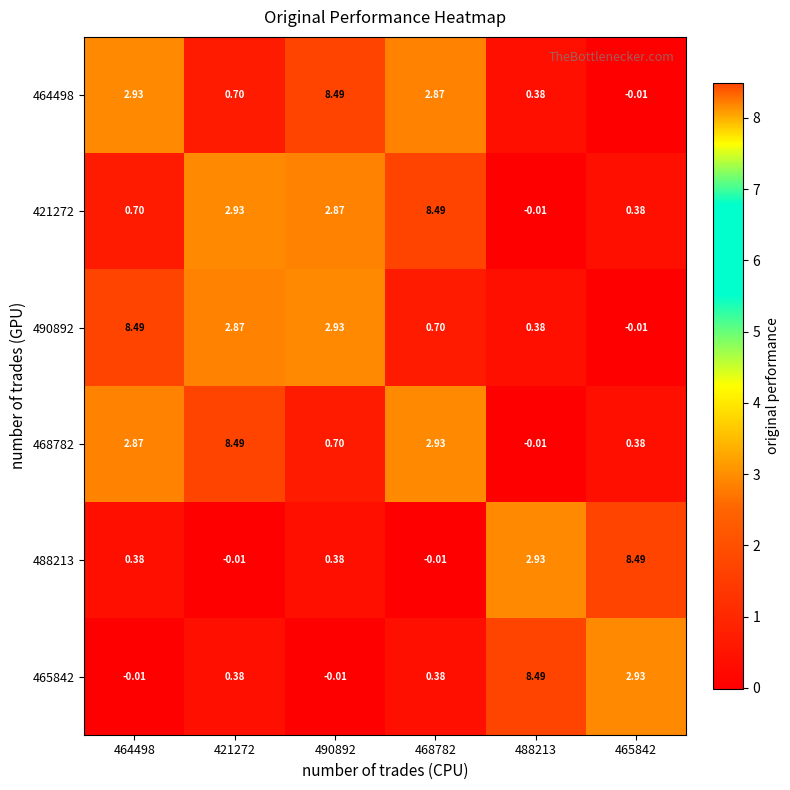

Is the value of 488213 at 490892 greater than the value of 468782 at 468782?

No